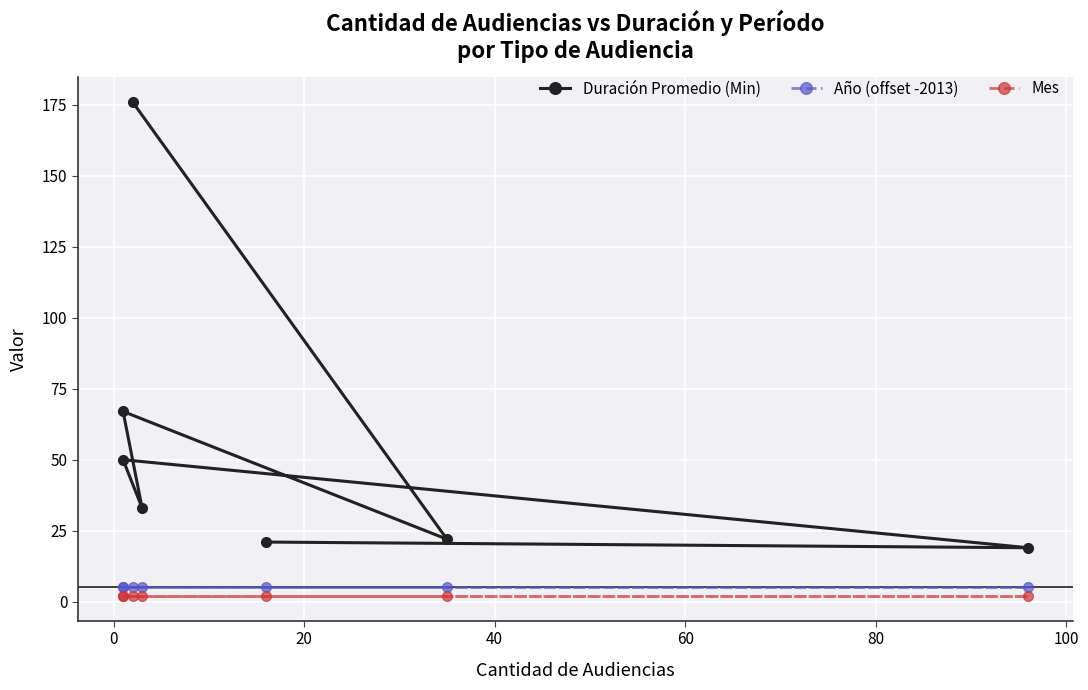

At 40, list the series in order from largest to smallest.

Duración Promedio (Min), Año (offset -2013), Mes